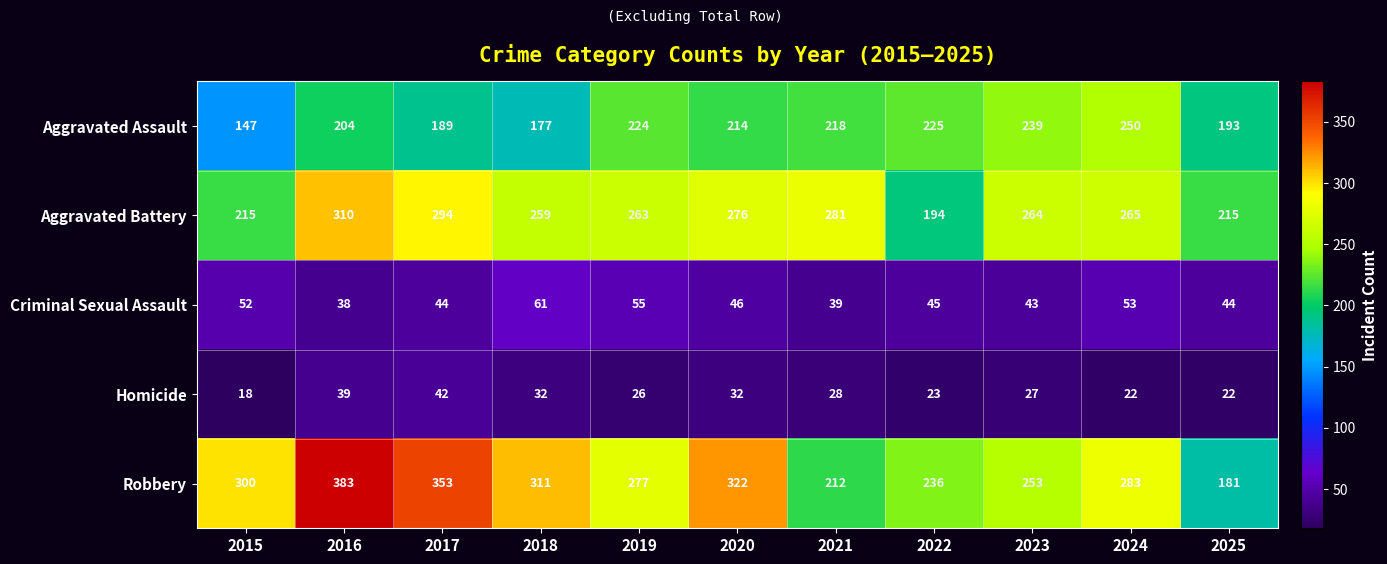

Which label corresponds to the largest value in the chart?

2016